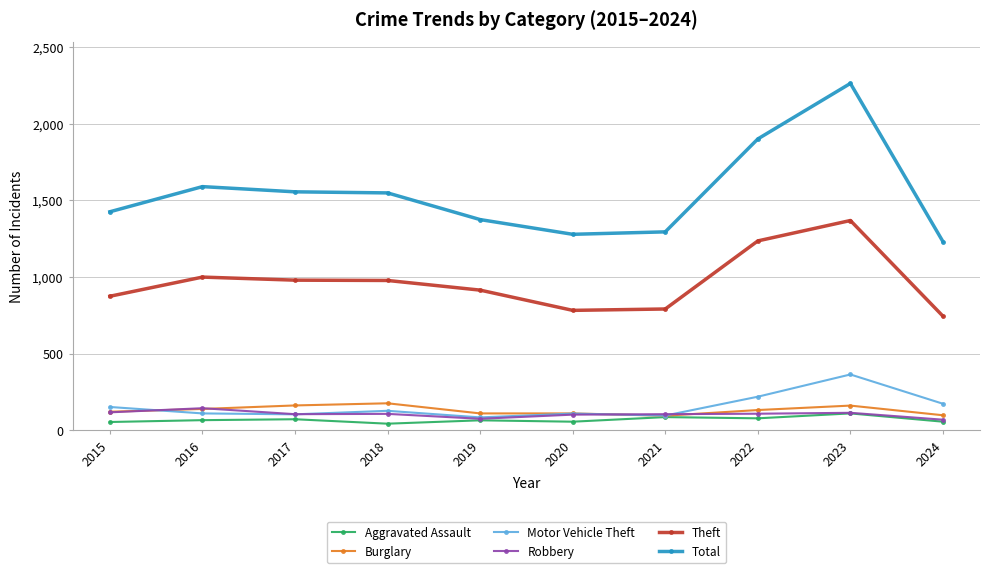

How many categories are shown in the chart?

10